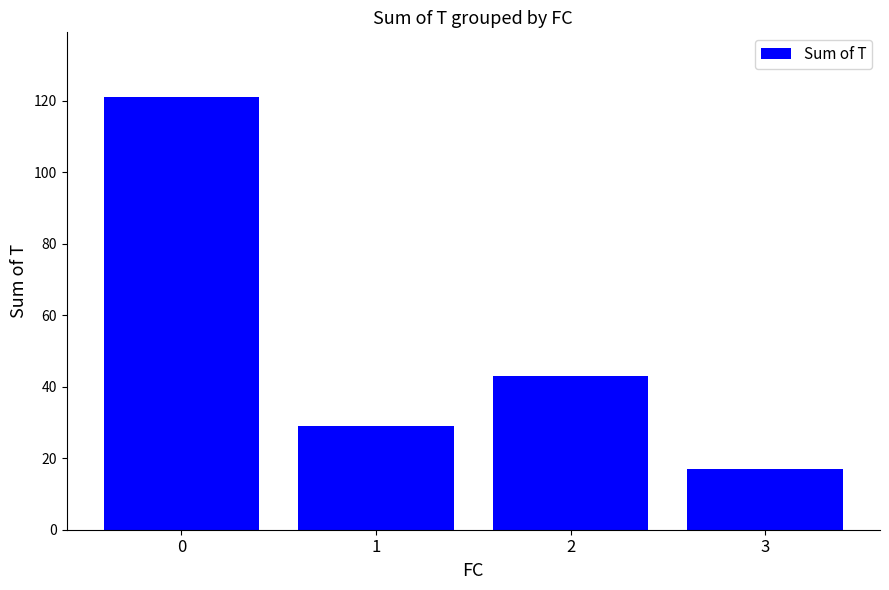

Approximately how many times larger is the value at 2 compared to 3?

2.5